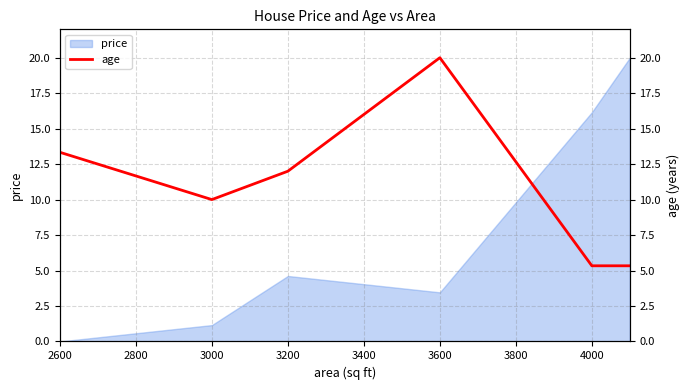

How many points are higher than both their immediate neighbors (excluding endpoints)?

1